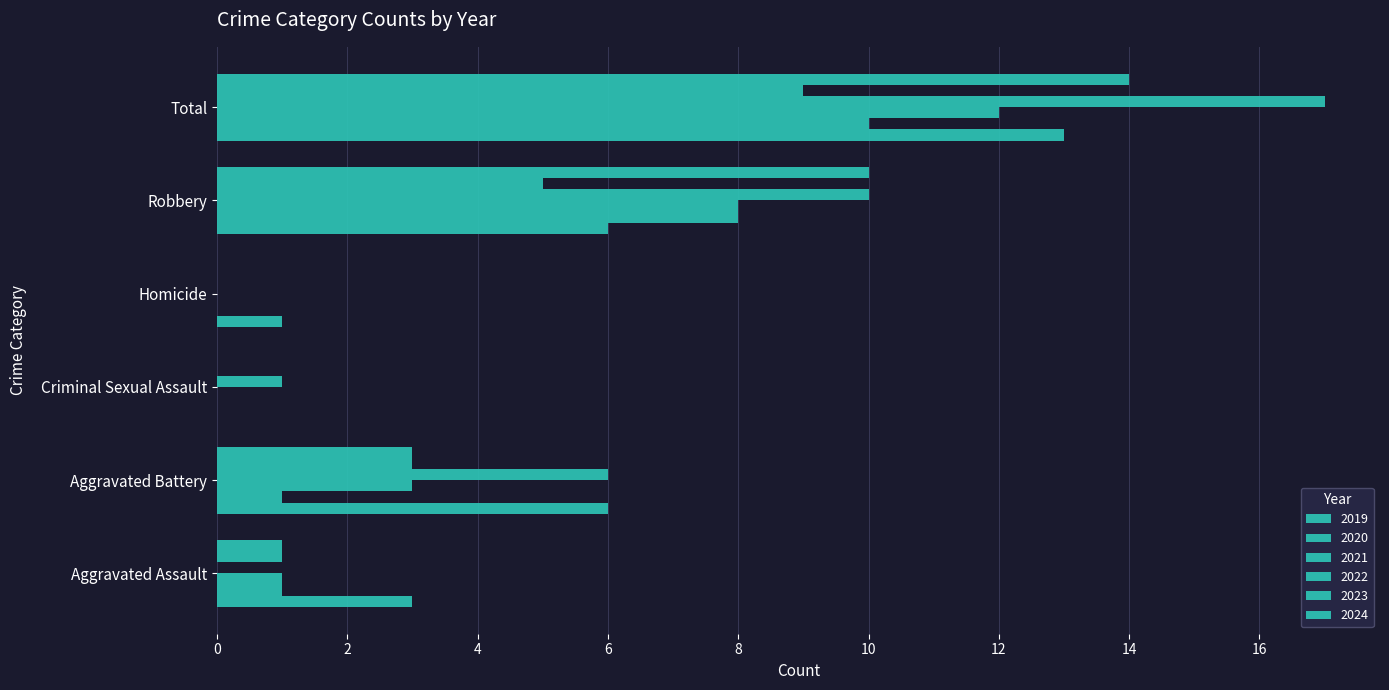

Count the number of data series in this chart.

6